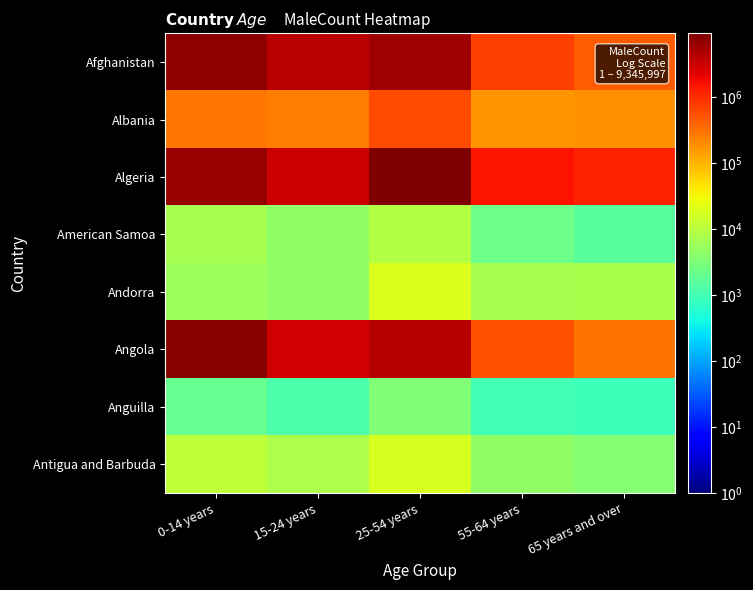

How many series are shown in this chart?

8